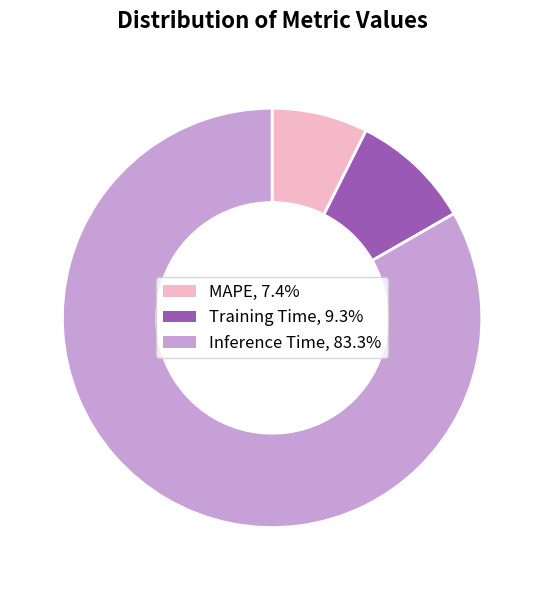

Is Inference Time, 83.3% the majority of the pie?

Yes